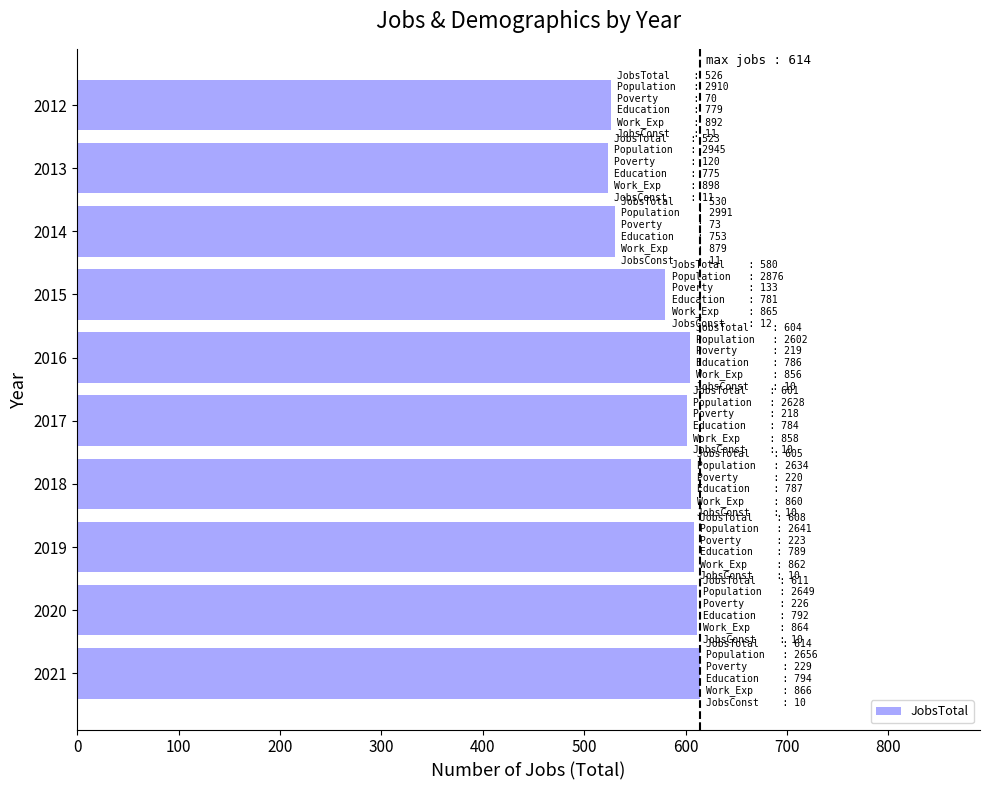

Approximately how many times larger is the value at 2015 compared to 2018?

1.0